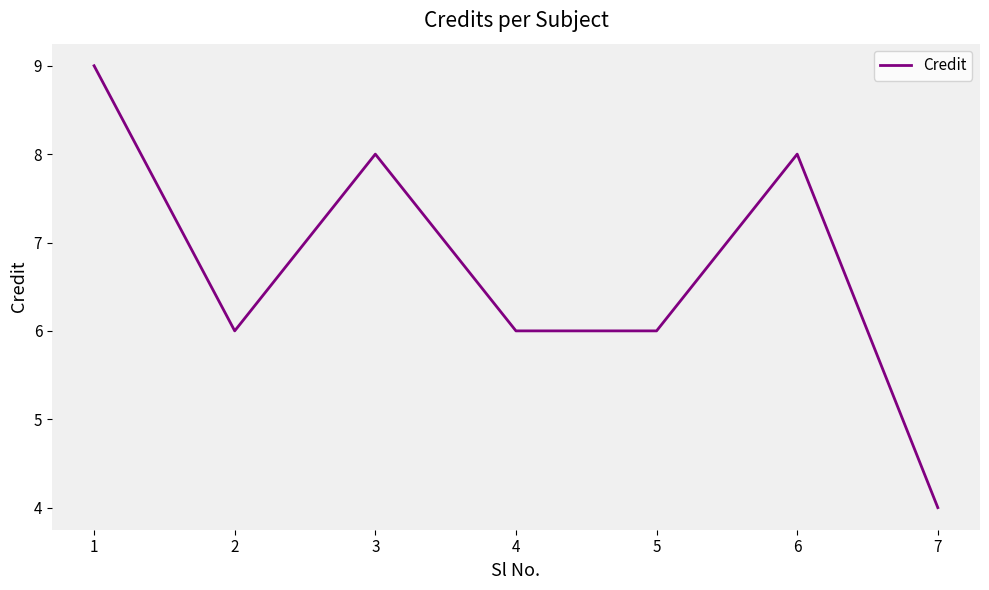

True or false: there are more than 0 points higher than both neighbors.

True